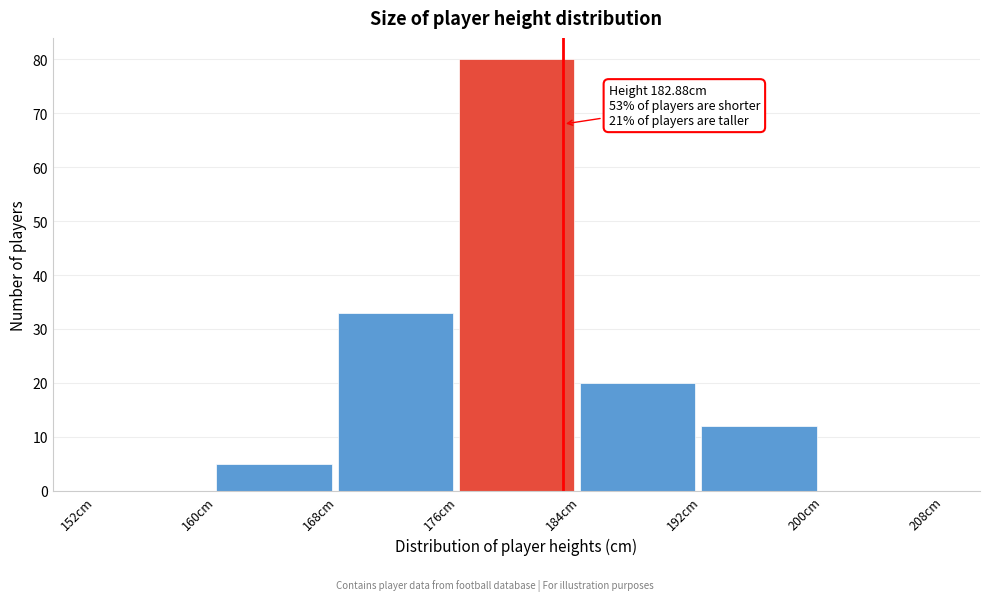

Which range on the x-axis has the tallest bar?

176 to 184